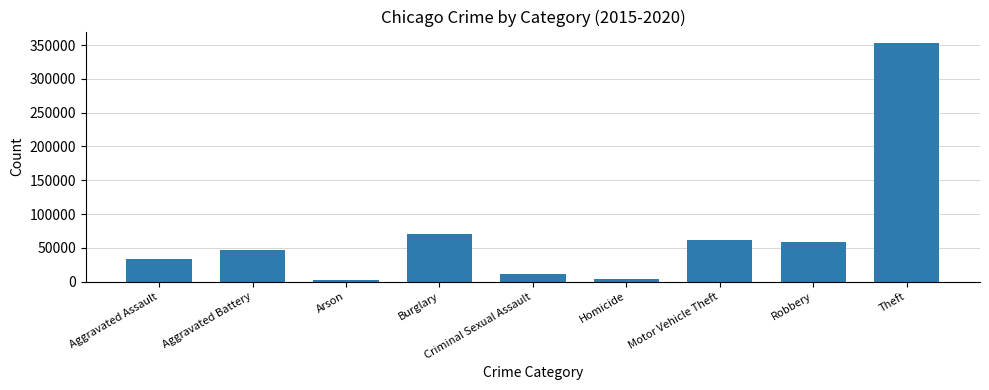

What is the difference between the second highest and minimum values?

67868